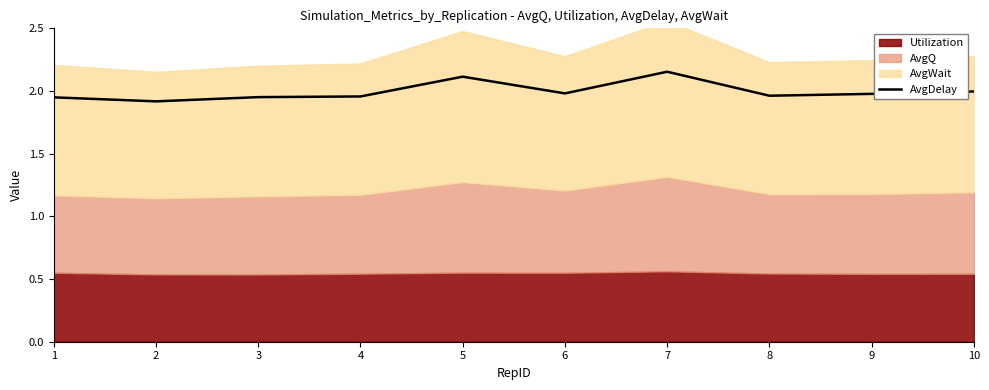

Approximately how many times larger is the value at 1 compared to 4?

1.0